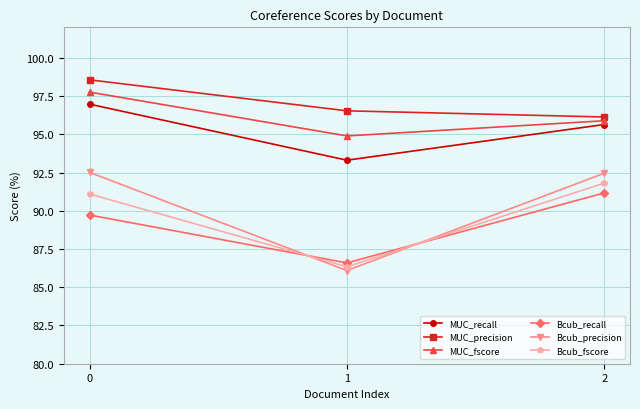

The MUC_recall series shows 168.2 at 0. True or false?

False